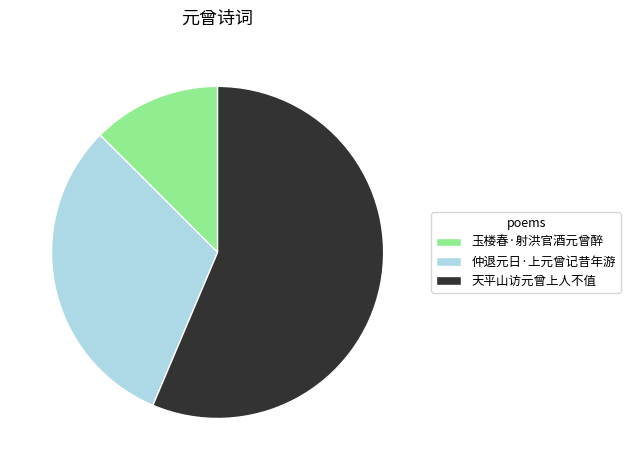

True or false: 天平山访元曾上人不值 accounts for 50% of the total.

False